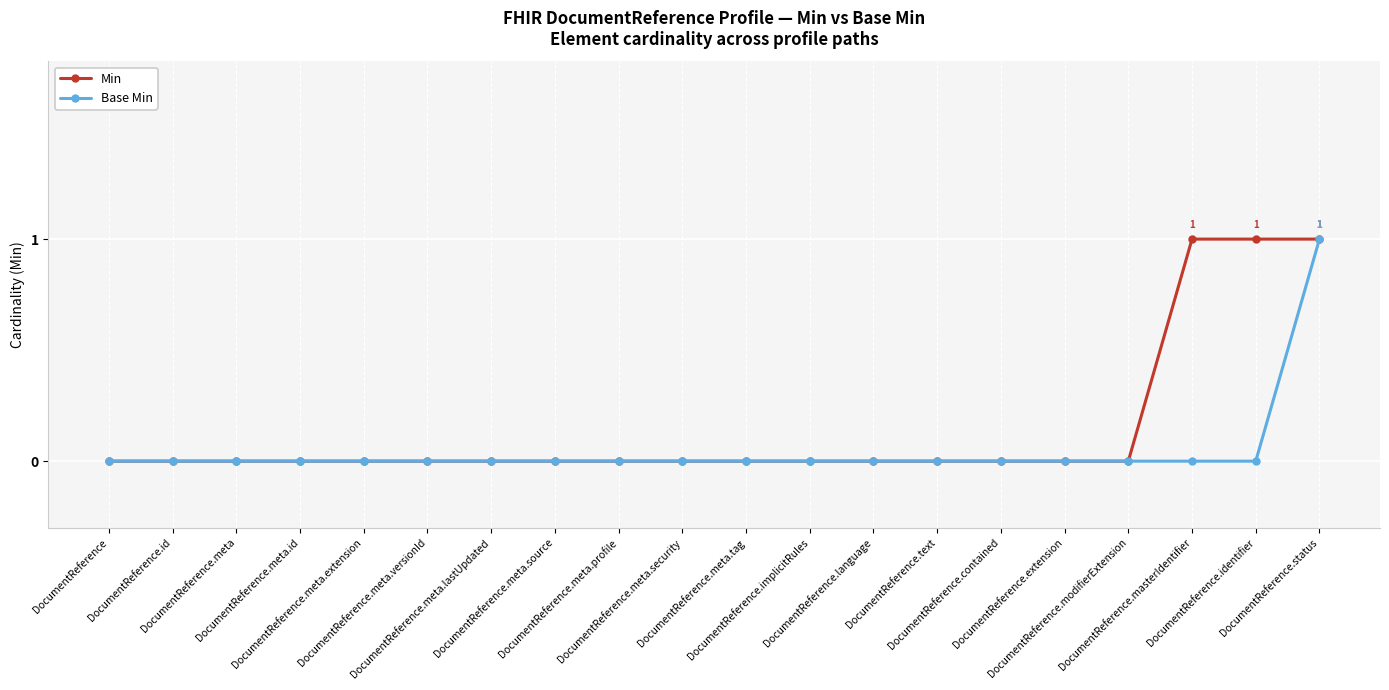

What is the difference between the maximum and minimum values in the Min series?

1